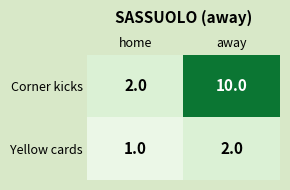

What is the difference between the Corner kicks values at away and home?

8